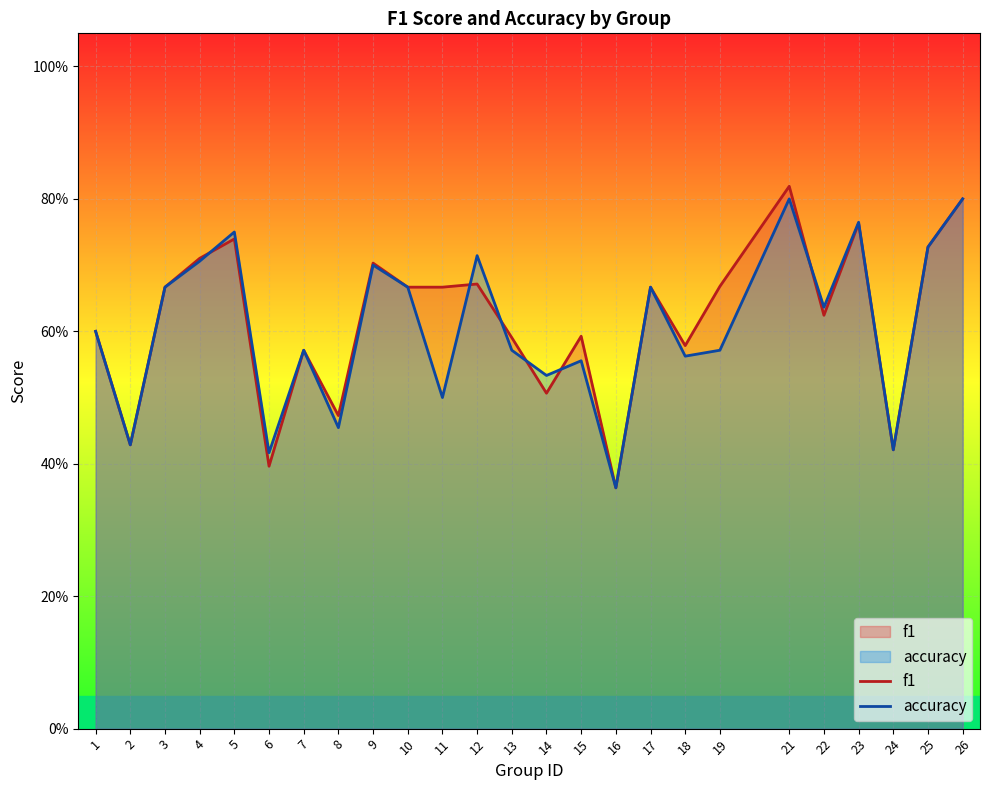

Is it true that f1 equals 1.0 at 17?

False